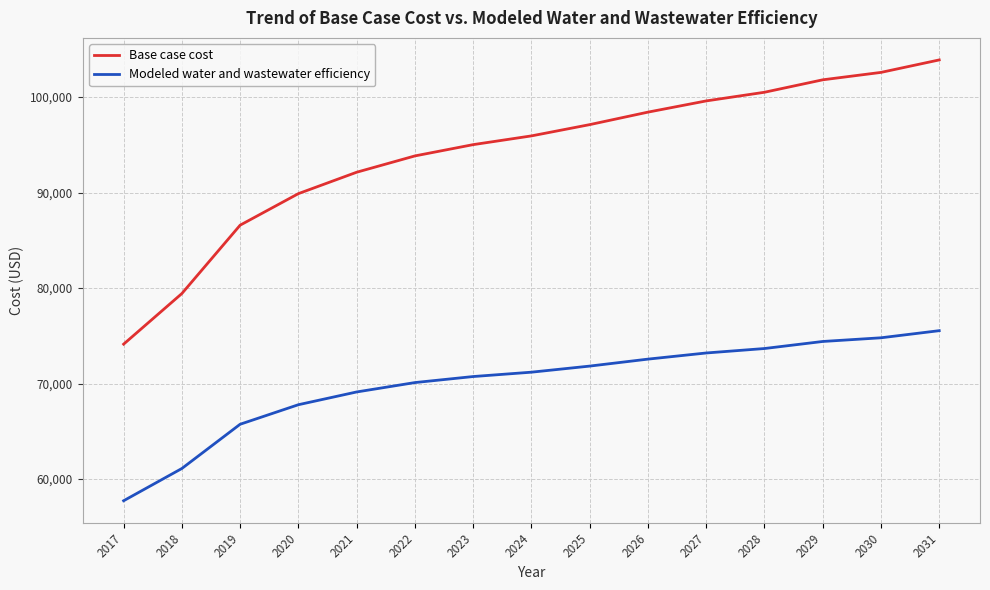

What is the difference between the highest and lowest values at 2031?

28344.2